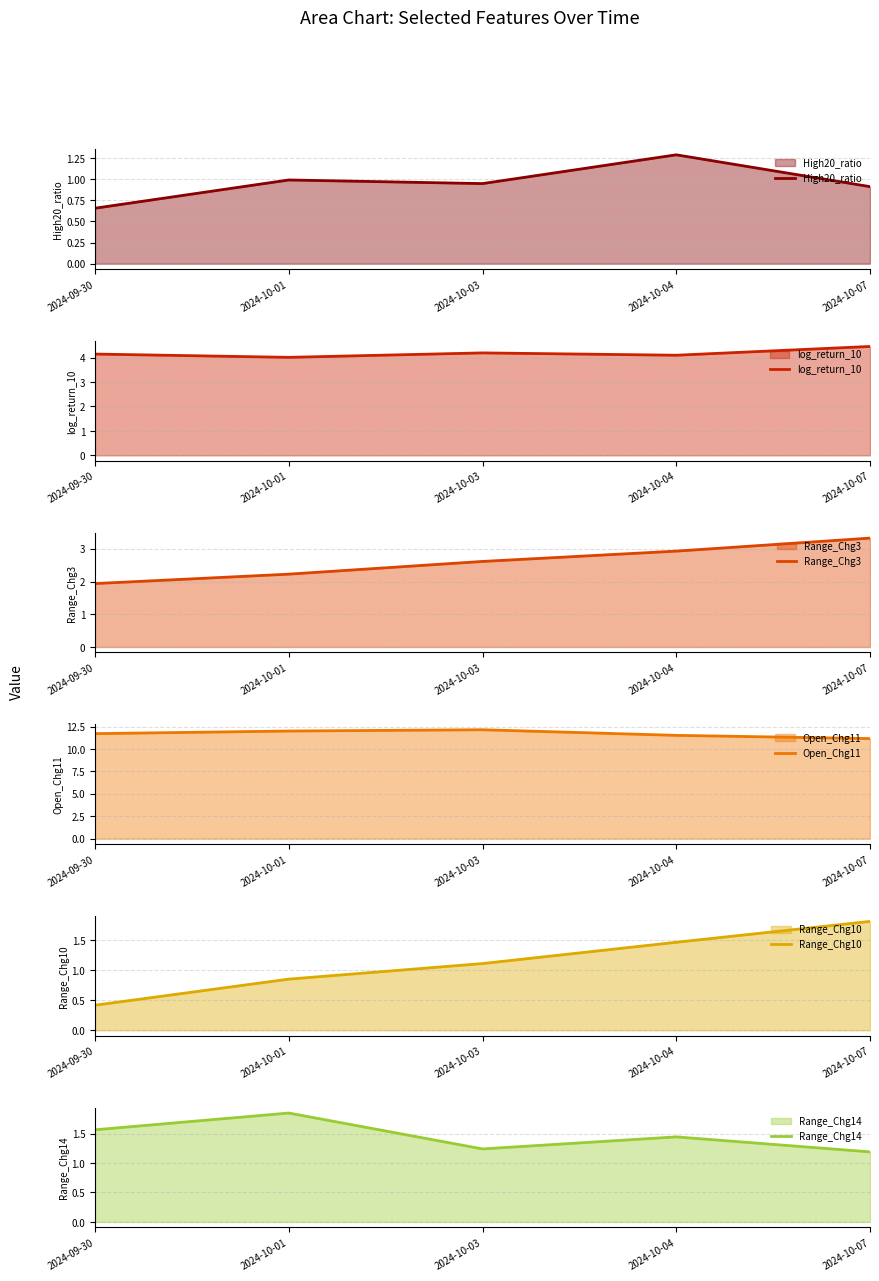

True or false: log_return_10 and Range_Chg14 cross at least once.

False